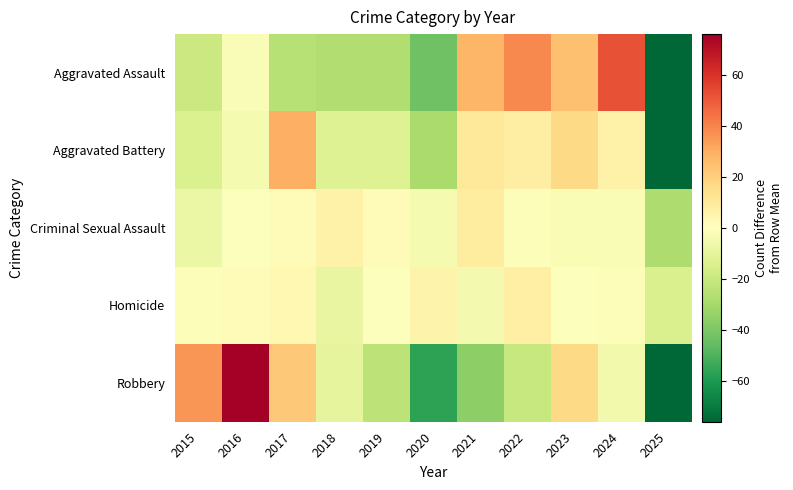

Reading left to right, extract all data points from this chart.

Aggravated Assault: 2015=-19.1	2016=-2.1	2017=-25.1	2018=-27.1	2019=-27.1	2020=-43.1	2021=27.9	2022=38.9	2023=24.9	2024=51.9	2025=-137.1
Aggravated Battery: 2015=-13.8	2016=-3.8	2017=29.2	2018=-12.8	2019=-12.8	2020=-28.8	2021=11.2	2022=8.2	2023=17.2	2024=6.2	2025=-177.8
Criminal Sexual Assault: 2015=-7.7	2016=-0.7	2017=2.3	2018=6.3	2019=1.3	2020=-3.7	2021=9.3	2022=-1.7	2023=-2.7	2024=-2.7	2025=-27.7
Homicide: 2015=-1.6	2016=1.4	2017=3.4	2018=-8.6	2019=-0.6	2020=5.4	2021=-4.6	2022=7.4	2023=-0.6	2024=-1.6	2025=-14.6
Robbery: 2015=36.2	2016=76.2	2017=22.2	2018=-9.8	2019=-23.8	2020=-56.8	2021=-35.8	2022=-20.8	2023=17.2	2024=-4.8	2025=-130.8